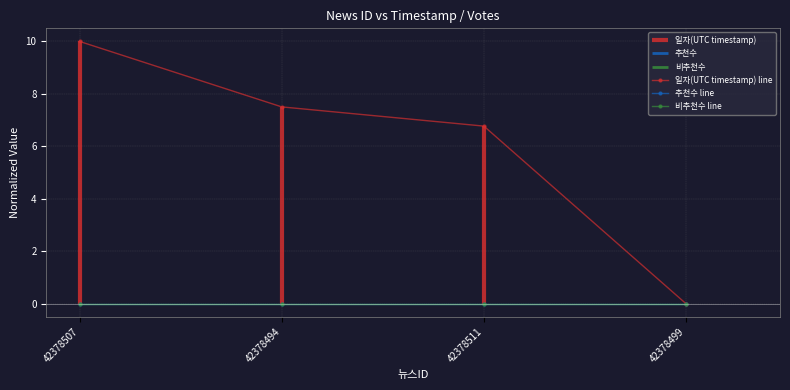

At which category is the sum across all series the highest?

42378507